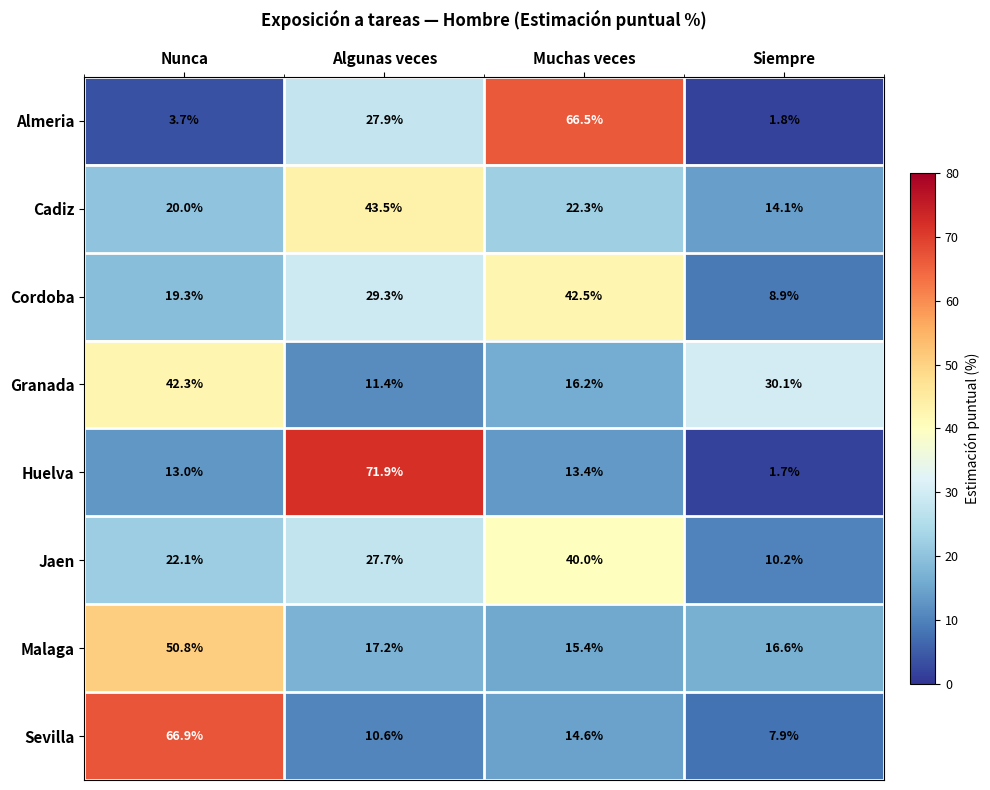

Is it true that Jaen equals 22.1 at Nunca?

True